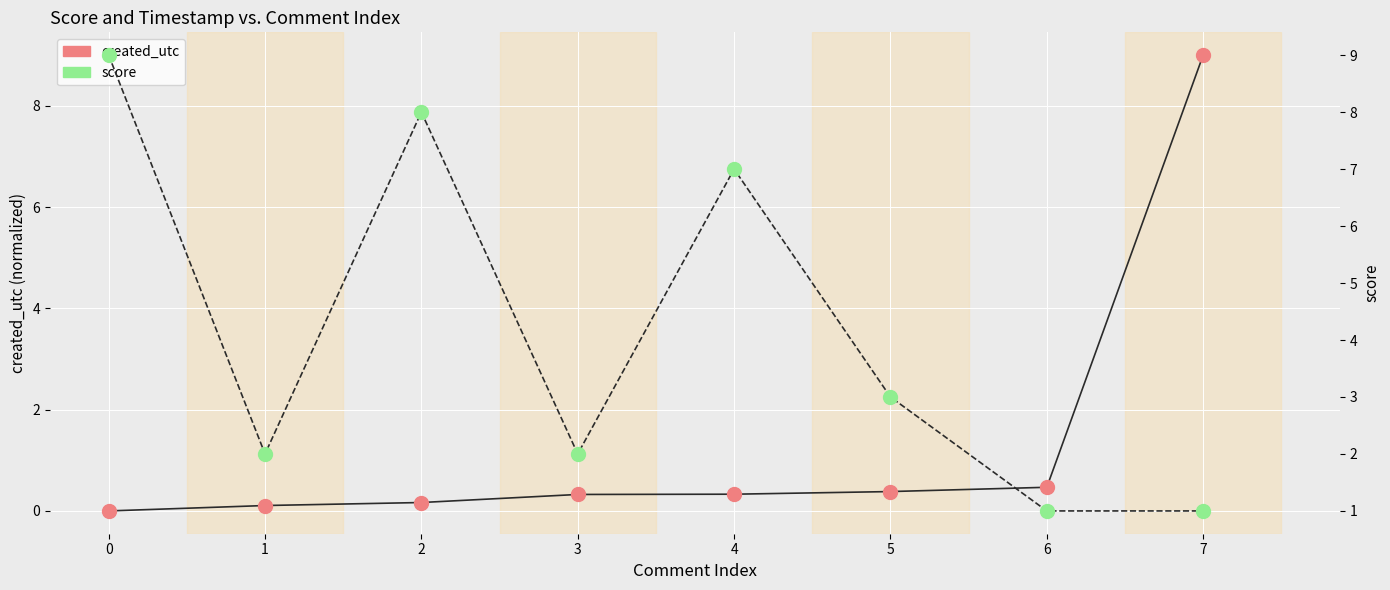

What are all the series names shown in the legend?

created_utc, score